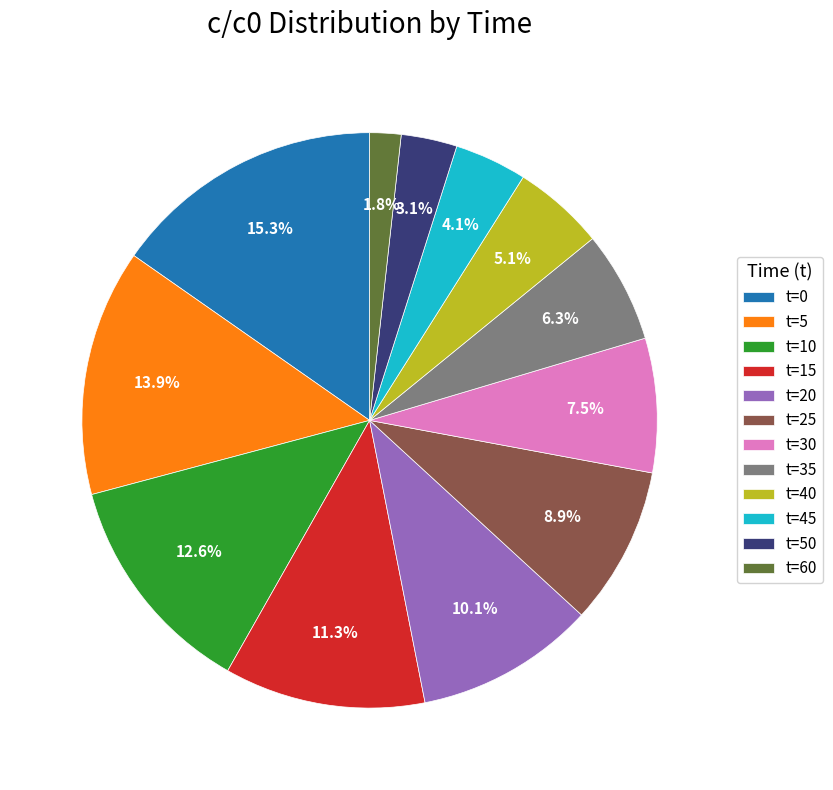

Which has a higher value, t=10 or t=0?

t=0